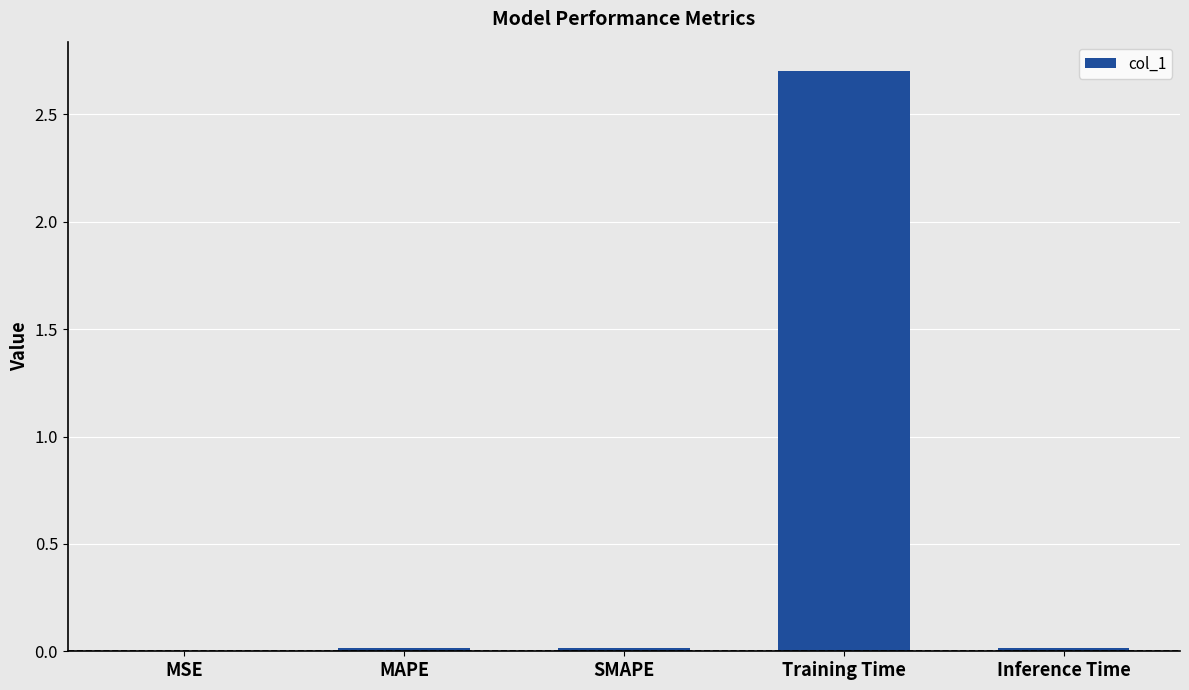

What is the maximum value shown in the chart?

2.7